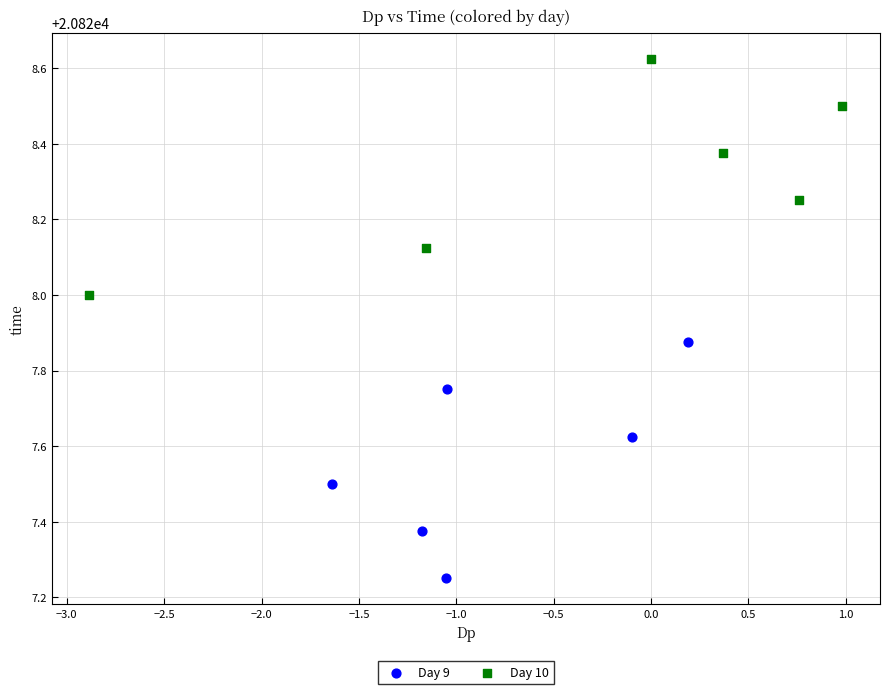

Which series reaches the maximum Y coordinate?

Day 10